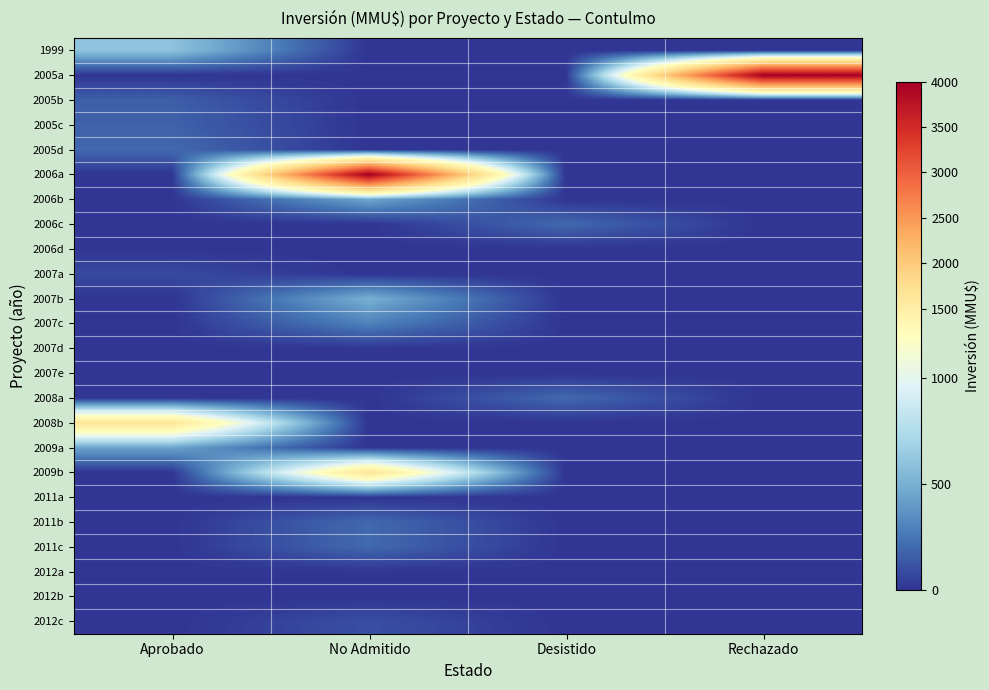

How many categories are shown in the chart?

4